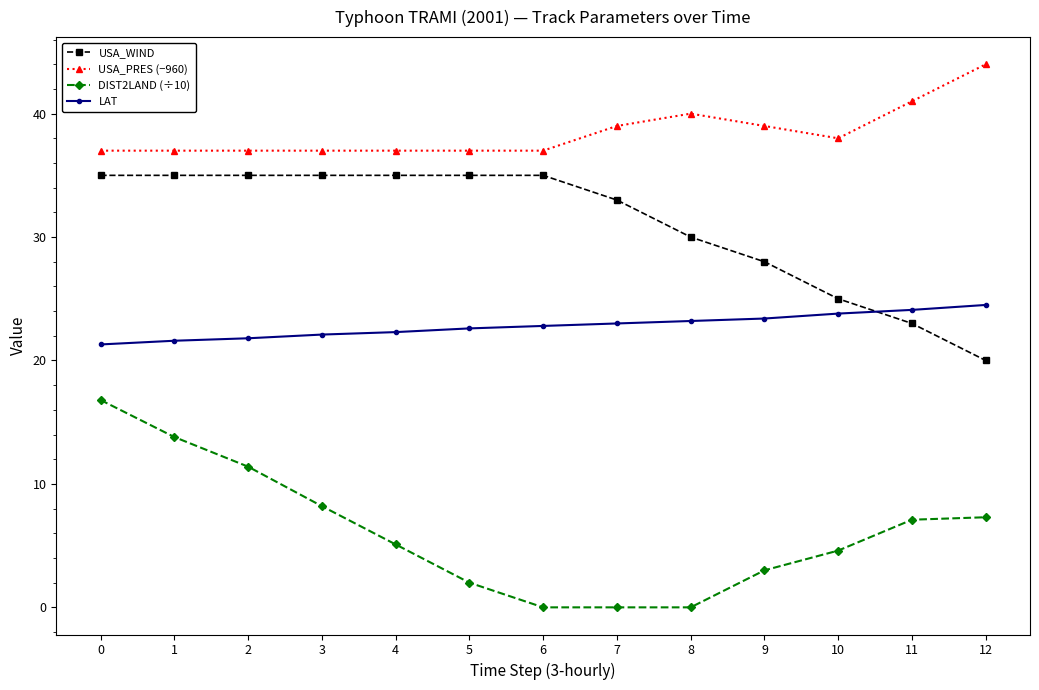

What is the value of the USA_WIND point at the 8th from the left?

33.0